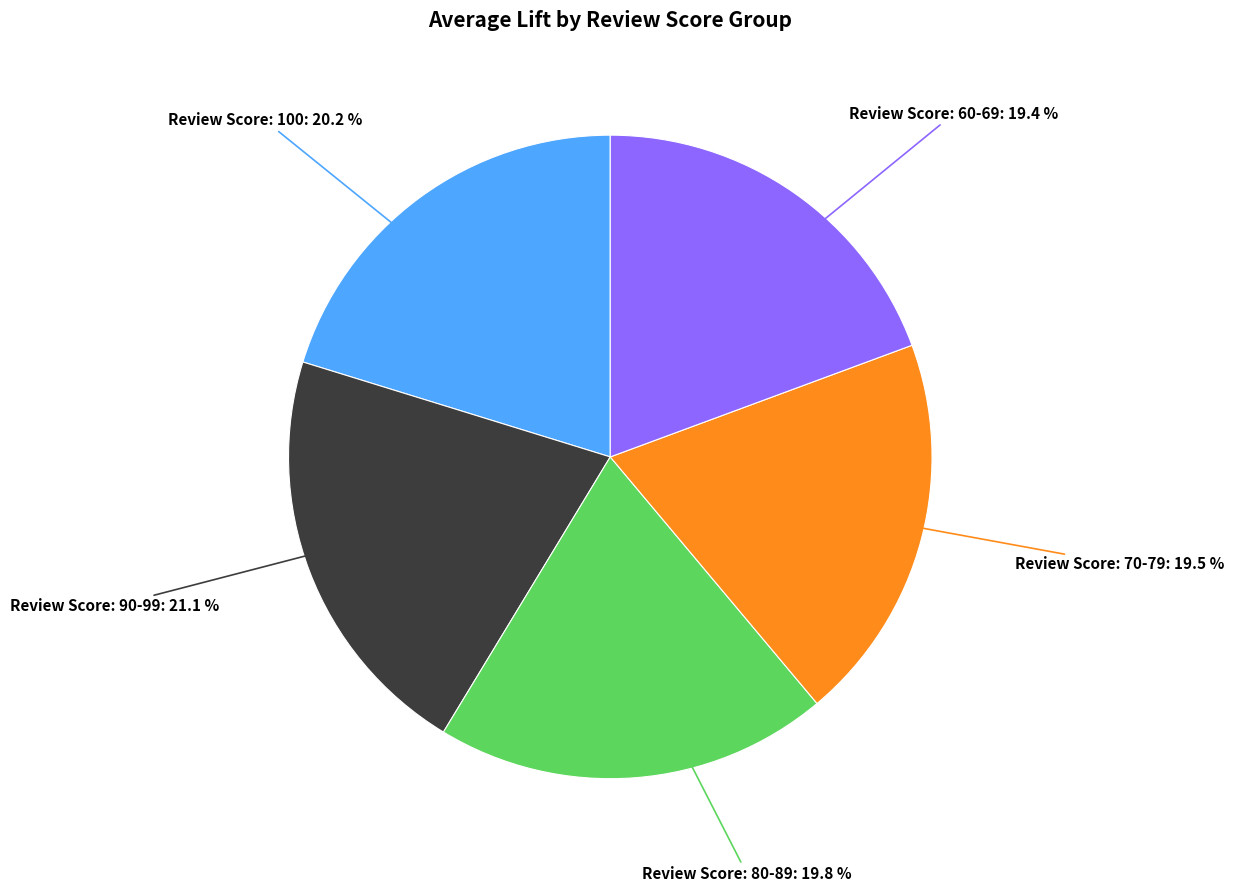

Is there a majority slice in this chart?

No